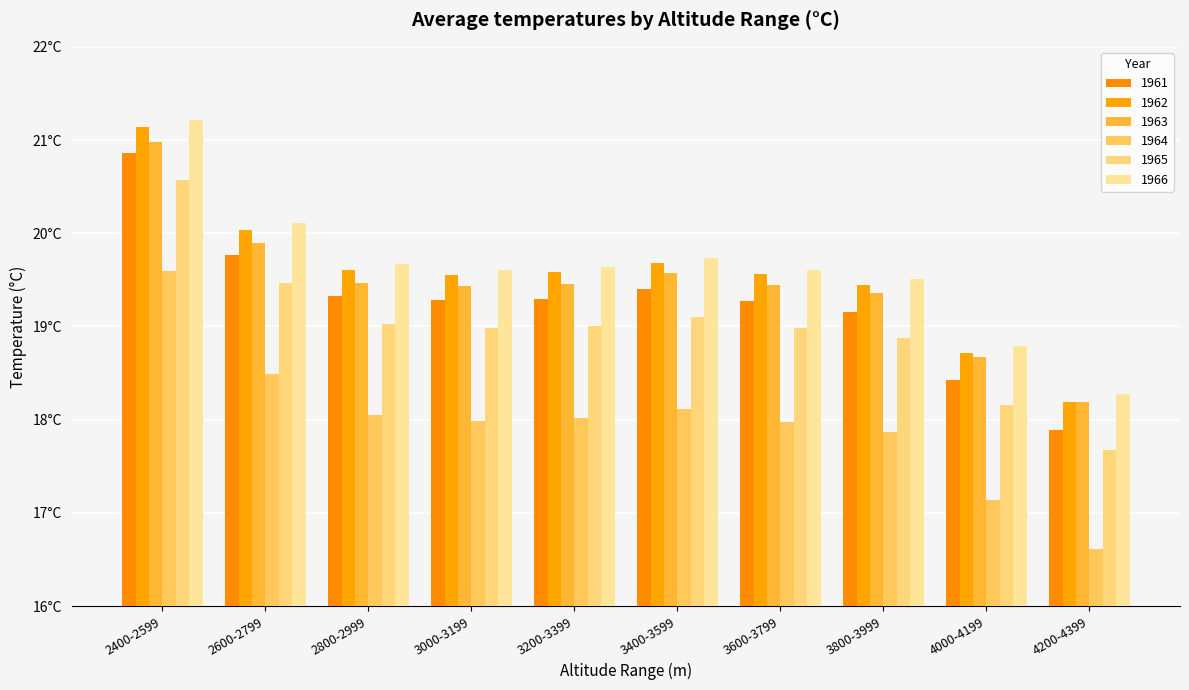

What is the smallest value displayed?

16.6